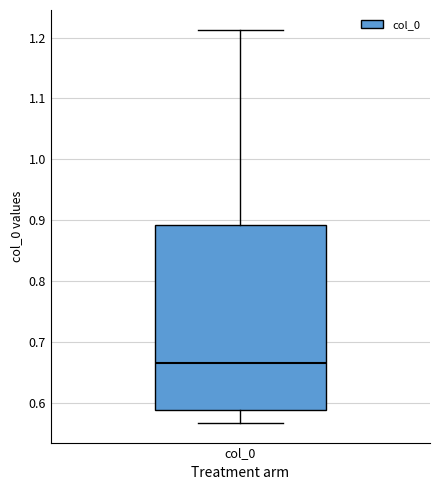

Transcribe this box plot: give where the median line is, the range the box spans, and where the two whiskers end, as read against the y-axis. The values are not printed on the chart, so give them approximately, as read against the axis.

median 0.67, box 0.59 to 0.89, whiskers 0.57 to 1.21